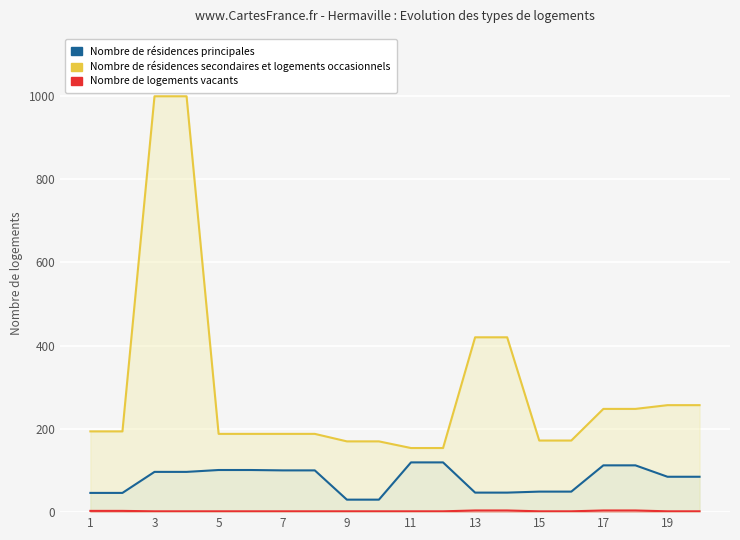

How many values in the Nombre de résidences principales series are below 96?

10